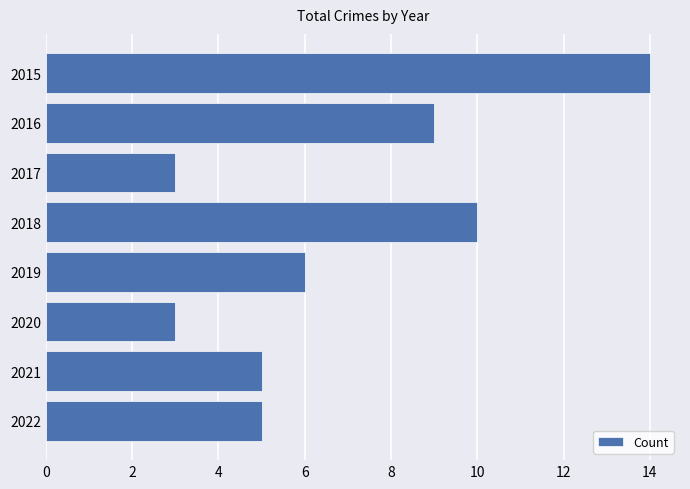

How many data points are less than 6?

4